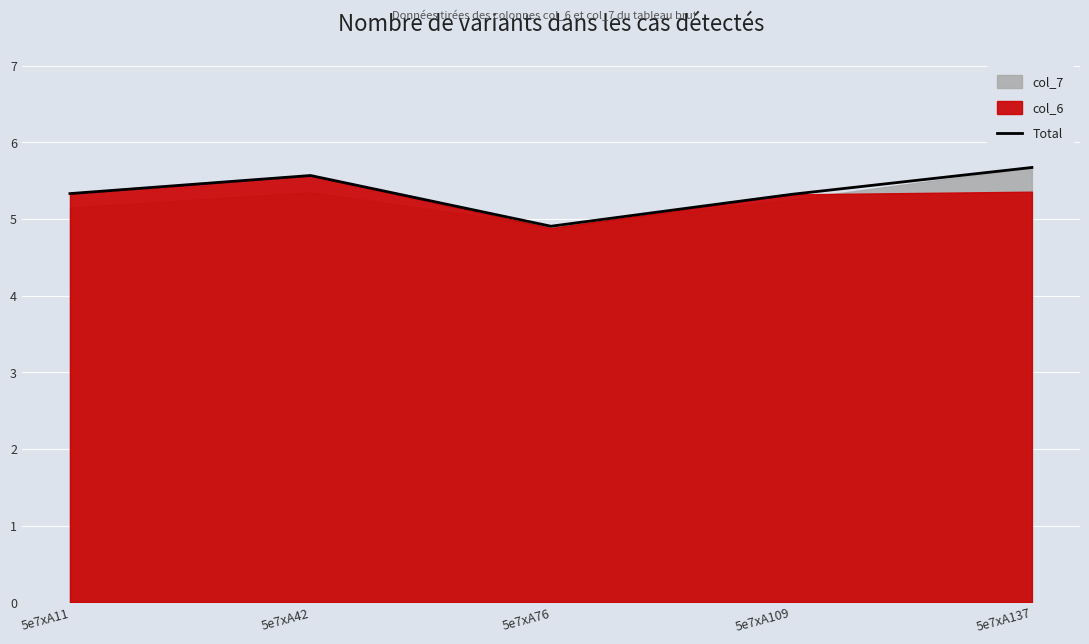

True or false: the data shows 8.7 at 5e7xA137.

False